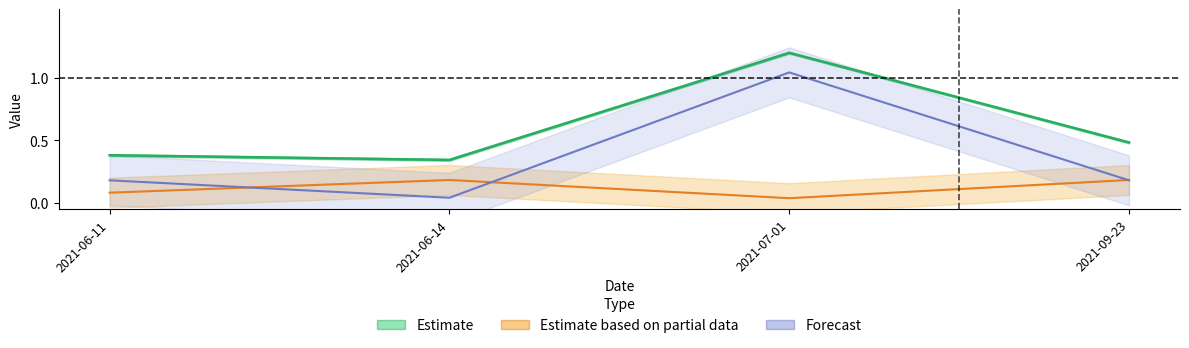

The Forecast series shows 0.2 at 2021-09-23. True or false?

True